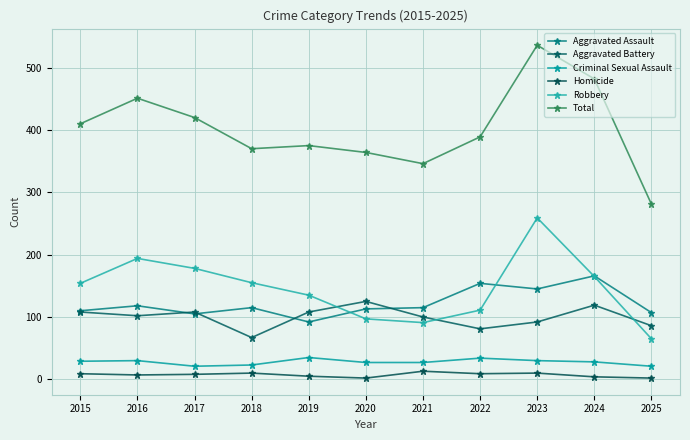

True or false: Total and Homicide cross at least once.

False